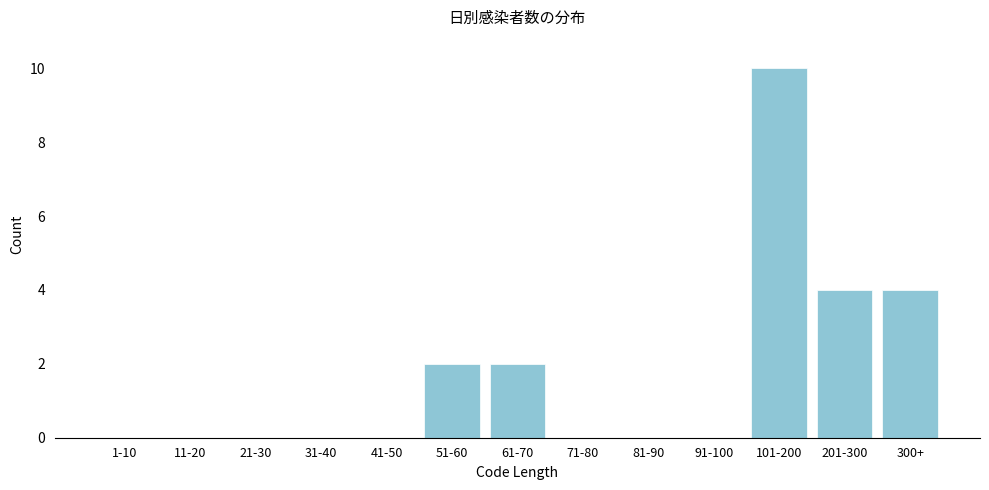

Reading right to left, list all the values displayed in this chart.

300+=4	201-300=4	101-200=10	91-100=0	81-90=0	71-80=0	61-70=2	51-60=2	41-50=0	31-40=0	21-30=0	11-20=0	1-10=0